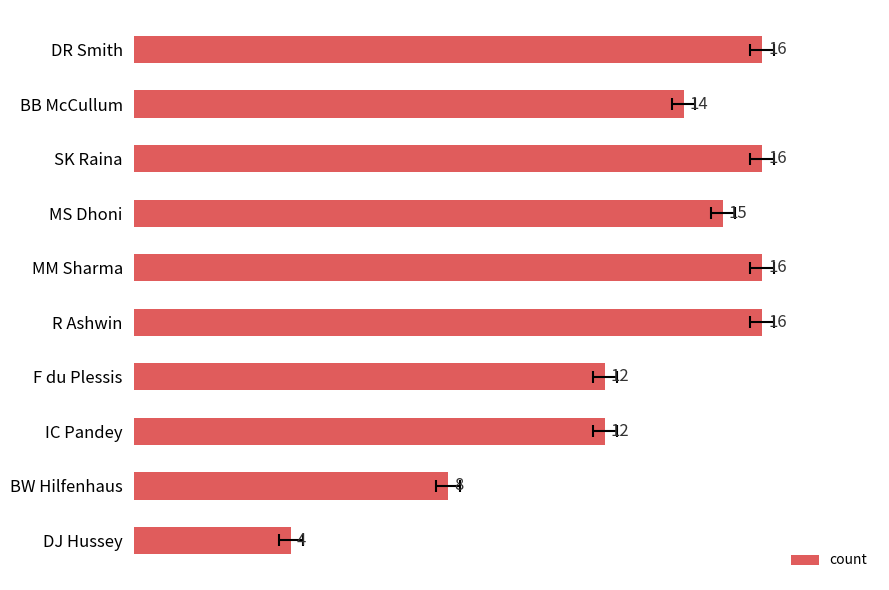

What is the maximum value shown in the chart?

16